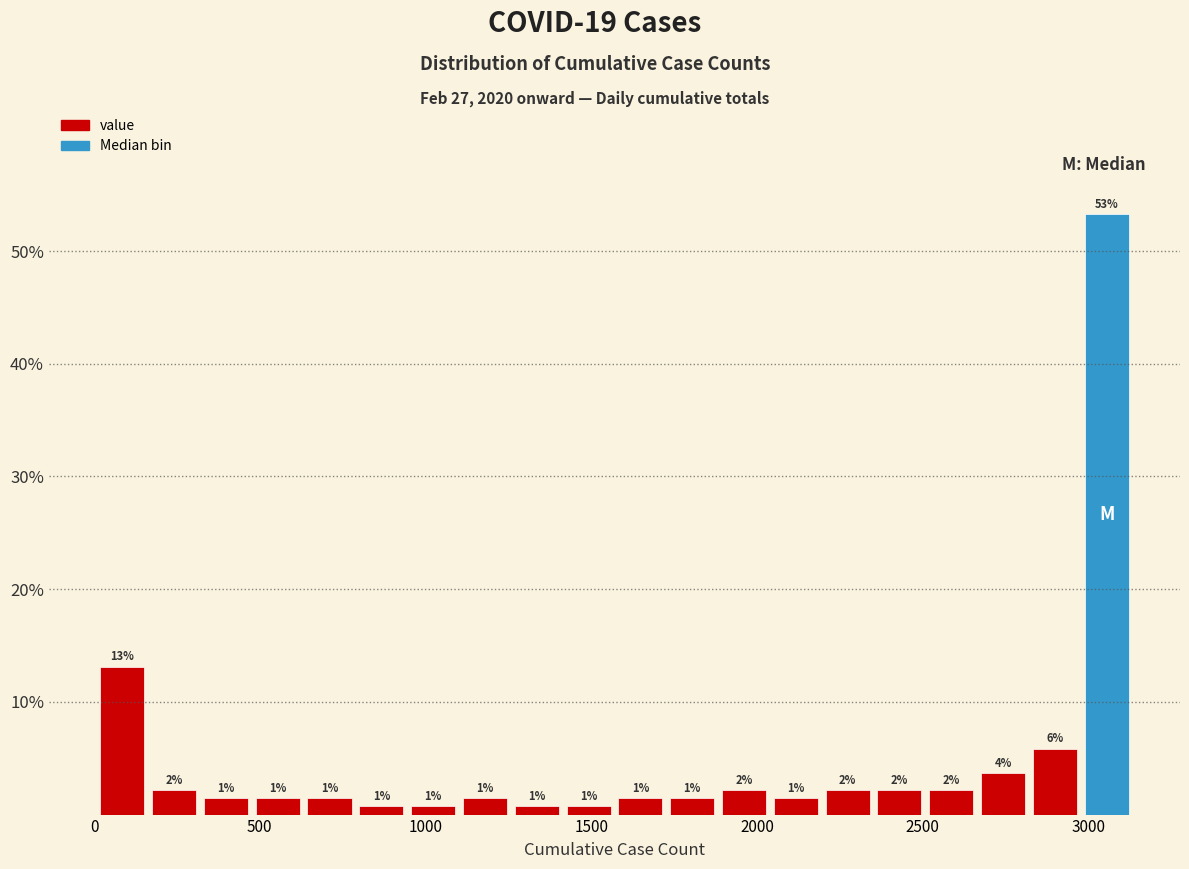

Read against the x-axis, roughly where is the centre of the tallest bar?

3050